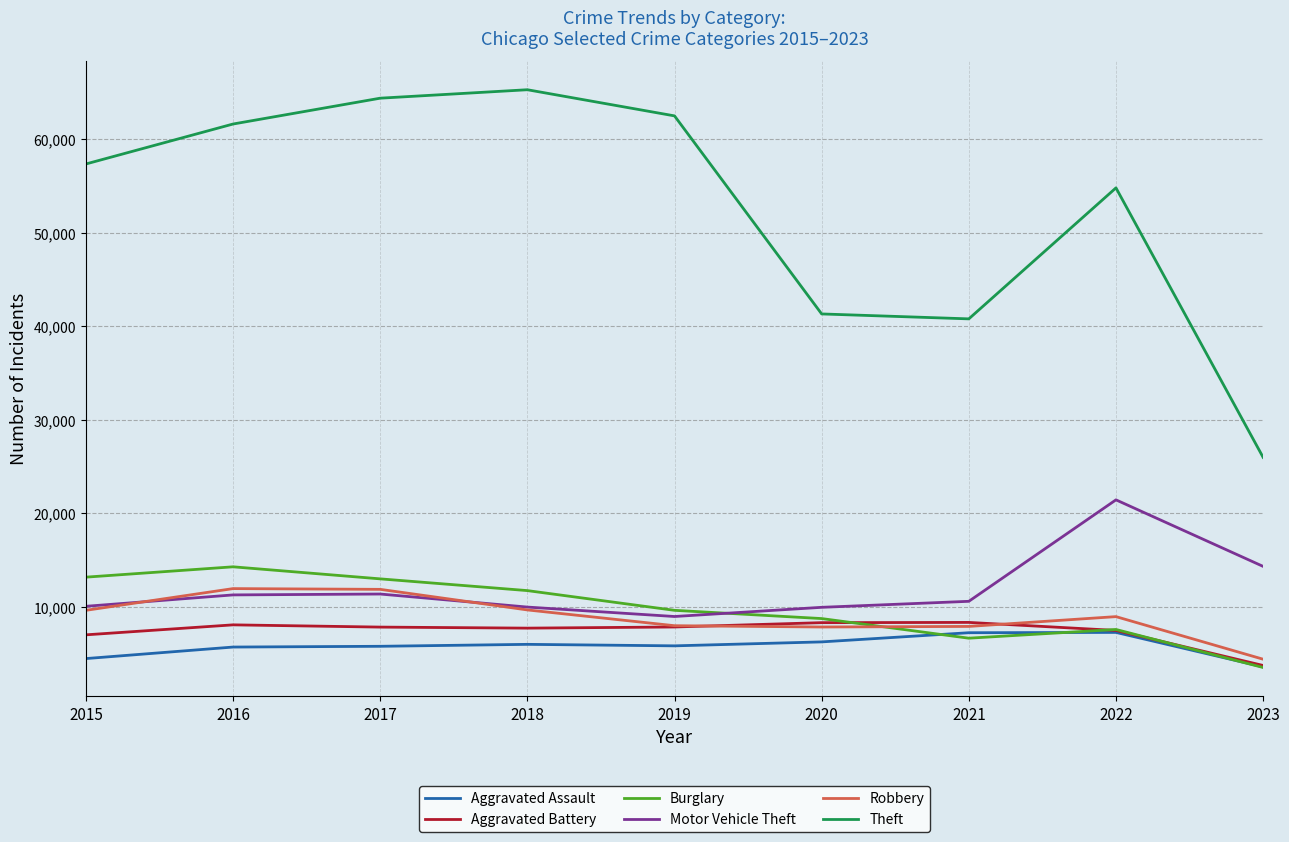

Which series has the largest total across all categories?

Theft